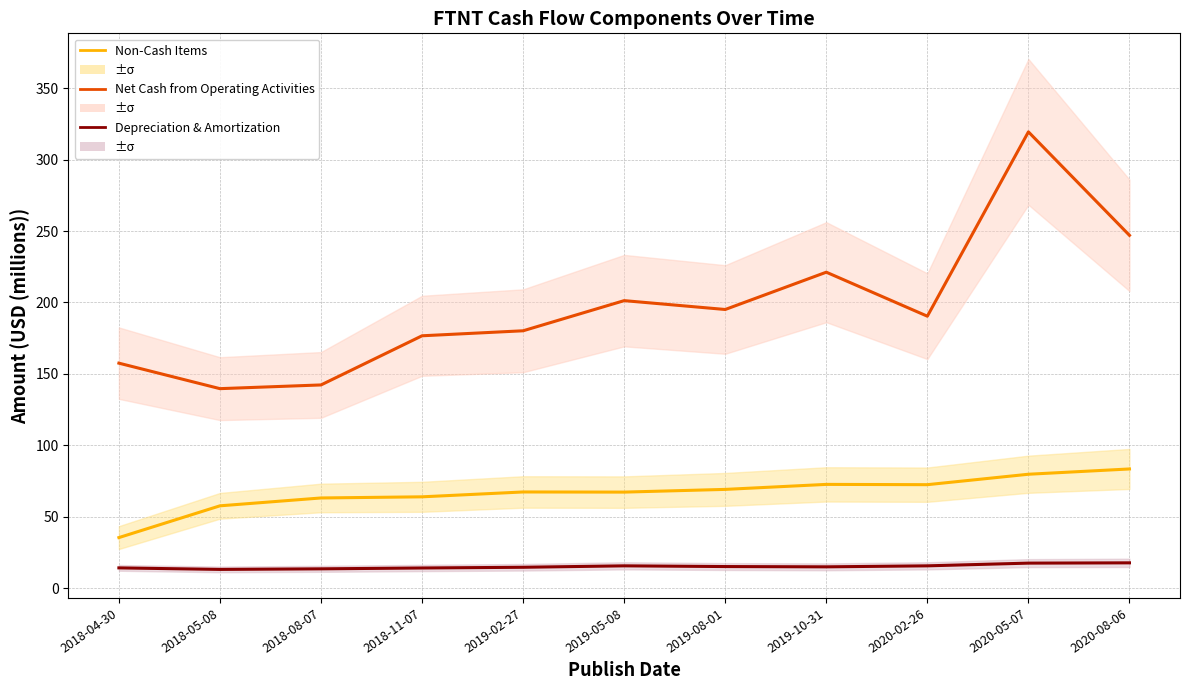

How many values in the Non-Cash Items series exceed 67?

7